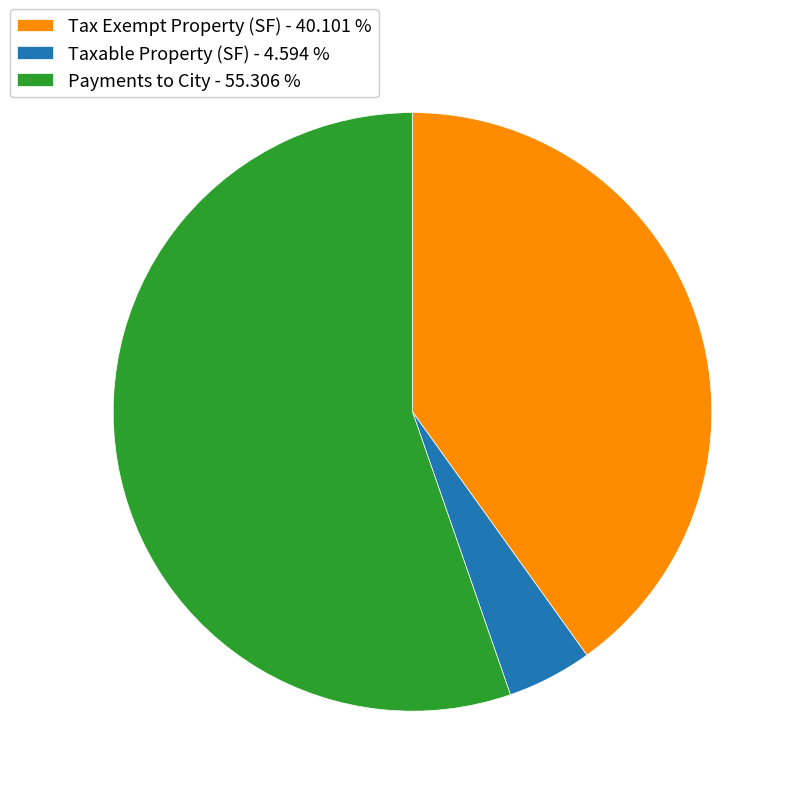

Does Taxable Property (SF) - 4.594 % account for over 50% of the chart?

No